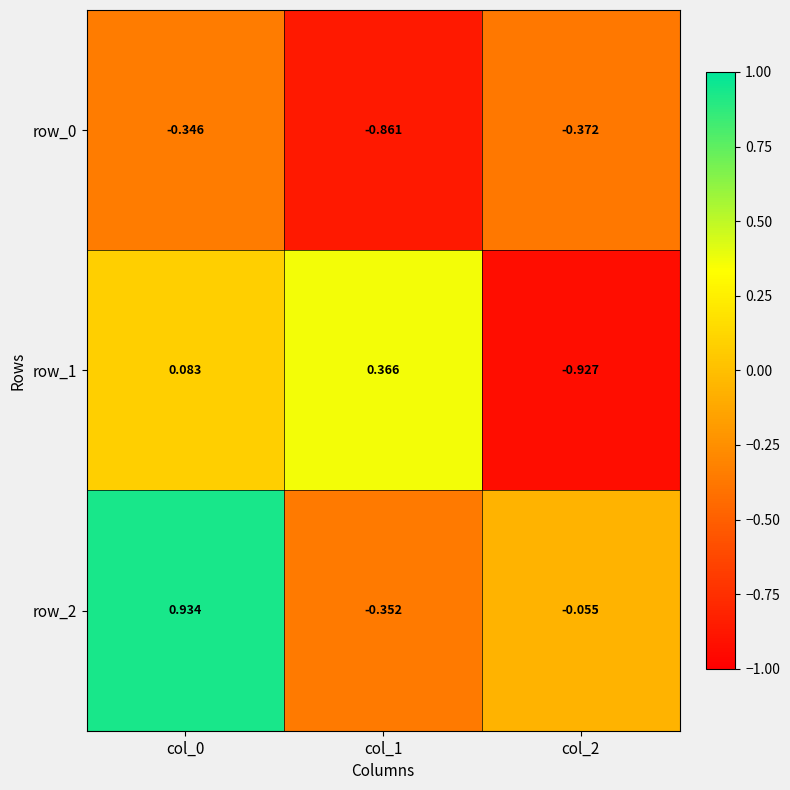

What is the sum of all row_0 values?

-1.6